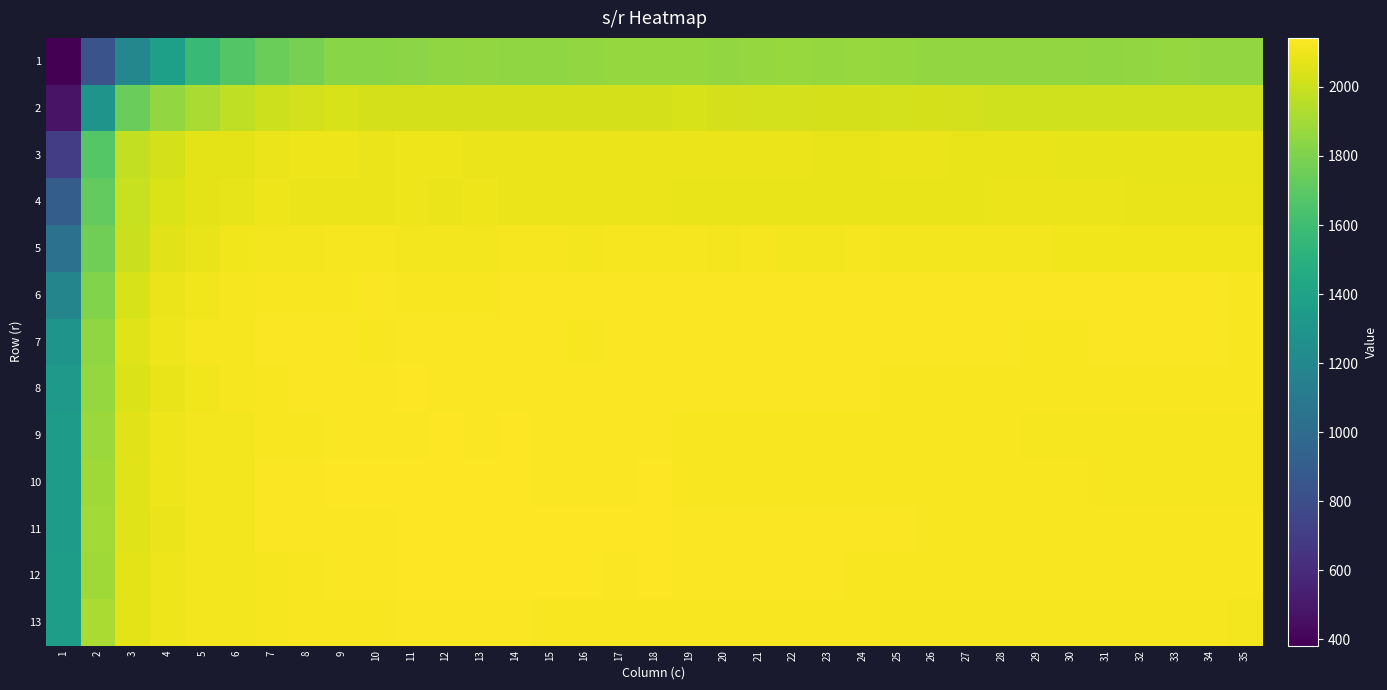

Reading left to right, extract all data points from this chart.

1: 1=382	2=834	3=1197	4=1377	5=1573	6=1673	7=1747	8=1780	9=1828	10=1826	11=1839	12=1849	13=1856	14=1848	15=1851	16=1857	17=1864	18=1863	19=1865	20=1859	21=1865	22=1867	23=1866	24=1869	25=1863	26=1855	27=1859	28=1859	29=1858	30=1856	31=1853	32=1858	33=1862	34=1858	35=1859
2: 1=475	2=1292	3=1740	4=1858	5=1919	6=1971	7=2011	8=2024	9=2032	10=2031	11=2029	12=2028	13=2027	14=2028	15=2030	16=2030	17=2029	18=2030	19=2032	20=2030	21=2024	22=2024	23=2026	24=2026	25=2024	26=2027	27=2022	28=2017	29=2018	30=2015	31=2014	32=2015	33=2017	34=2016	35=2014
3: 1=703	2=1678	3=1983	4=2027	5=2070	6=2073	7=2092	8=2098	9=2096	10=2092	11=2095	12=2095	13=2093	14=2092	15=2088	16=2089	17=2089	18=2089	19=2090	20=2093	21=2089	22=2090	23=2086	24=2084	25=2087	26=2088	27=2084	28=2085	29=2083	30=2080	31=2080	32=2080	33=2080	34=2080	35=2080
4: 1=898	2=1722	3=1996	4=2039	5=2070	6=2076	7=2096	8=2090	9=2088	10=2092	11=2094	12=2091	13=2094	14=2089	15=2088	16=2088	17=2087	18=2089	19=2086	20=2085	21=2084	22=2084	23=2085	24=2084	25=2085	26=2084	27=2085	28=2087	29=2088	30=2090	31=2090	32=2086	33=2085	34=2086	35=2085
5: 1=1040	2=1759	3=2000	4=2065	5=2082	6=2101	7=2113	8=2114	9=2115	10=2115	11=2113	12=2112	13=2114	14=2117	15=2115	16=2113	17=2116	18=2117	19=2118	20=2113	21=2115	22=2114	23=2114	24=2115	25=2111	26=2108	27=2108	28=2108	29=2108	30=2107	31=2107	32=2106	33=2107	34=2107	35=2107
6: 1=1183	2=1811	3=2035	4=2090	5=2107	6=2117	7=2125	8=2128	9=2128	10=2130	11=2126	12=2127	13=2127	14=2130	15=2129	16=2129	17=2132	18=2133	19=2133	20=2133	21=2131	22=2130	23=2131	24=2130	25=2130	26=2129	27=2130	28=2129	29=2129	30=2129	31=2130	32=2129	33=2129	34=2129	35=2127
7: 1=1292	2=1850	3=2057	4=2096	5=2119	6=2115	7=2129	8=2130	9=2130	10=2126	11=2133	12=2130	13=2129	14=2130	15=2129	16=2128	17=2130	18=2131	19=2131	20=2133	21=2131	22=2132	23=2132	24=2132	25=2131	26=2129	27=2130	28=2129	29=2128	30=2128	31=2129	32=2129	33=2130	34=2130	35=2128
8: 1=1326	2=1862	3=2050	4=2086	5=2103	6=2117	7=2127	8=2129	9=2133	10=2131	11=2136	12=2133	13=2132	14=2130	15=2131	16=2130	17=2130	18=2130	19=2130	20=2130	21=2131	22=2131	23=2130	24=2129	25=2128	26=2125	27=2125	28=2126	29=2123	30=2123	31=2125	32=2124	33=2125	34=2125	35=2125
9: 1=1354	2=1878	3=2064	4=2098	5=2112	6=2114	7=2127	8=2126	9=2134	10=2133	11=2135	12=2136	13=2134	14=2136	15=2135	16=2132	17=2132	18=2129	19=2128	20=2127	21=2126	22=2124	23=2123	24=2123	25=2123	26=2122	27=2124	28=2123	29=2120	30=2120	31=2121	32=2120	33=2119	34=2120	35=2120
10: 1=1349	2=1894	3=2058	4=2095	5=2112	6=2110	7=2131	8=2133	9=2136	10=2140	11=2139	12=2138	13=2136	14=2140	15=2135	16=2134	17=2135	18=2136	19=2127	20=2128	21=2125	22=2124	23=2122	24=2124	25=2124	26=2122	27=2123	28=2124	29=2122	30=2122	31=2121	32=2121	33=2121	34=2120	35=2119
11: 1=1350	2=1900	3=2059	4=2092	5=2111	6=2113	7=2134	8=2130	9=2132	10=2135	11=2137	12=2137	13=2140	14=2138	15=2137	16=2138	17=2138	18=2139	19=2134	20=2131	21=2133	22=2131	23=2130	24=2129	25=2130	26=2126	27=2125	28=2126	29=2126	30=2125	31=2123	32=2123	33=2124	34=2123	35=2122
12: 1=1360	2=1894	3=2068	4=2094	5=2108	6=2113	7=2121	8=2128	9=2133	10=2135	11=2142	12=2137	13=2136	14=2136	15=2137	16=2138	17=2135	18=2136	19=2131	20=2130	21=2130	22=2130	23=2129	24=2127	25=2127	26=2127	27=2127	28=2127	29=2125	30=2124	31=2123	32=2123	33=2123	34=2123	35=2123
13: 1=1367	2=1916	3=2072	4=2095	5=2110	6=2112	7=2119	8=2126	9=2124	10=2127	11=2135	12=2129	13=2129	14=2129	15=2128	16=2126	17=2126	18=2128	19=2126	20=2124	21=2124	22=2122	23=2124	24=2122	25=2120	26=2118	27=2118	28=2121	29=2117	30=2116	31=2117	32=2117	33=2118	34=2115	35=2114